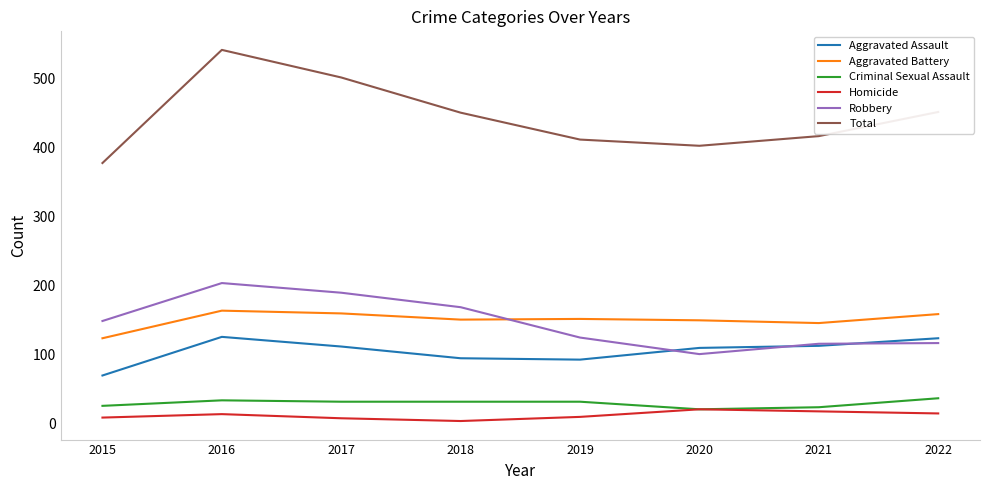

True or false: Total and Homicide intersect in this chart.

False